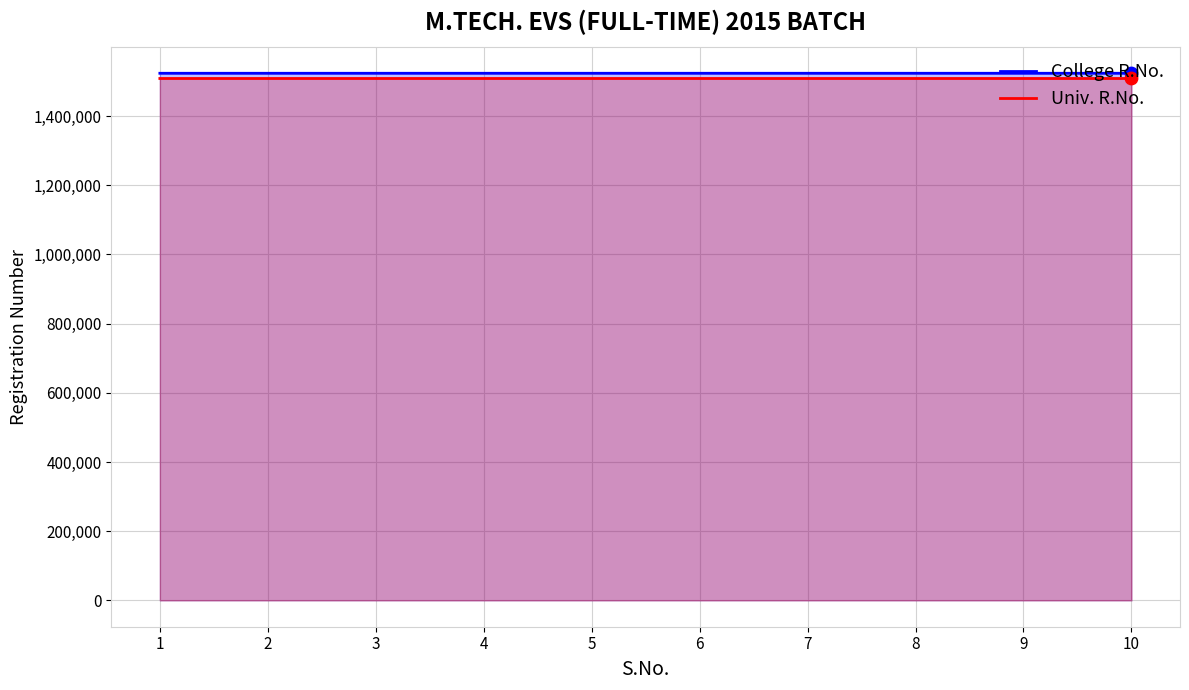

At which category is the sum across all series the highest?

9